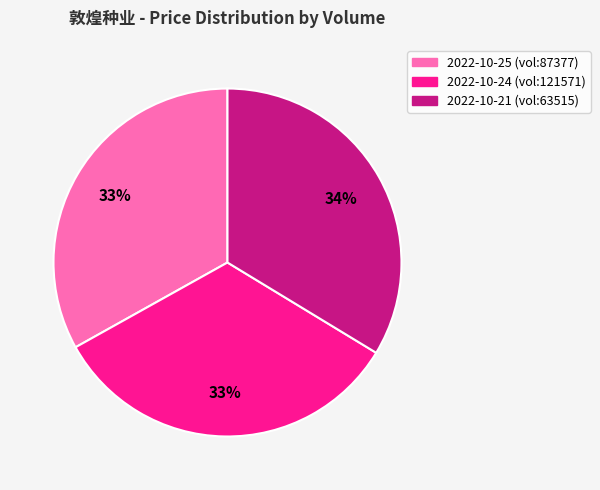

Is there any slice that represents more than half of the pie?

No